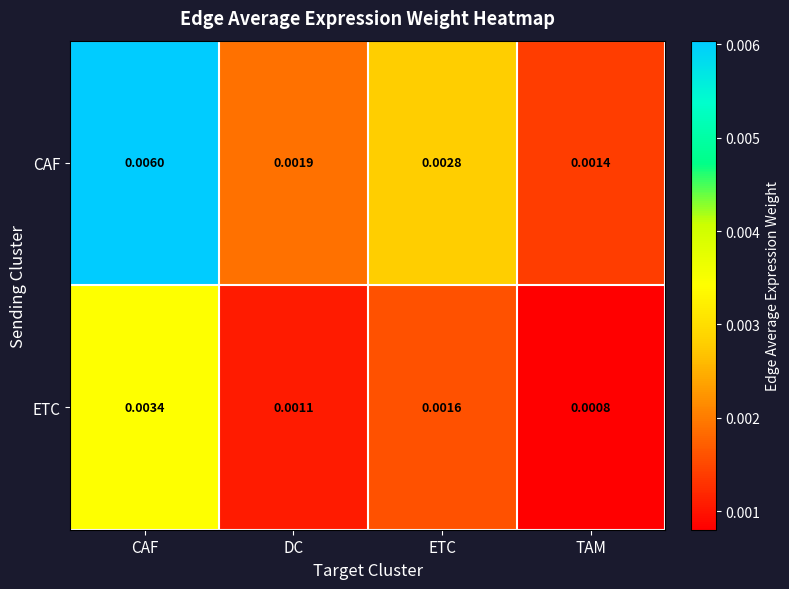

Where is CAF nearest to the value 0?

TAM